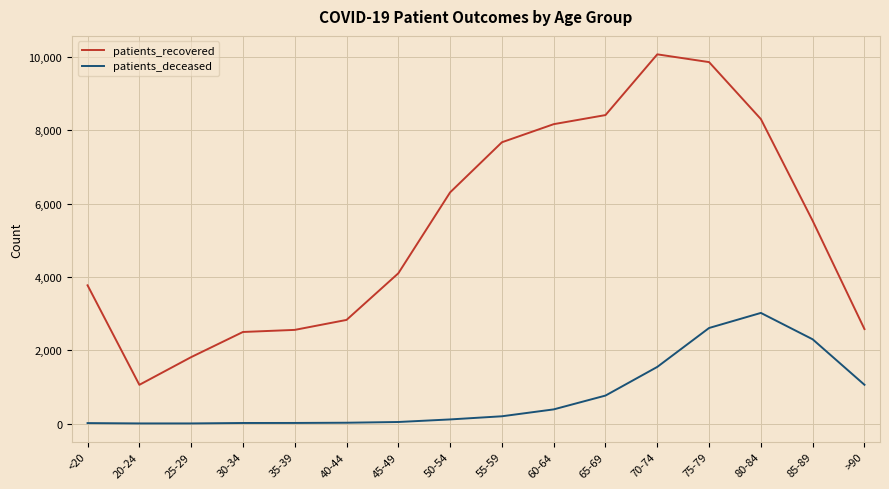

What is the difference between the maximum and minimum values in the patients_deceased series?

3015